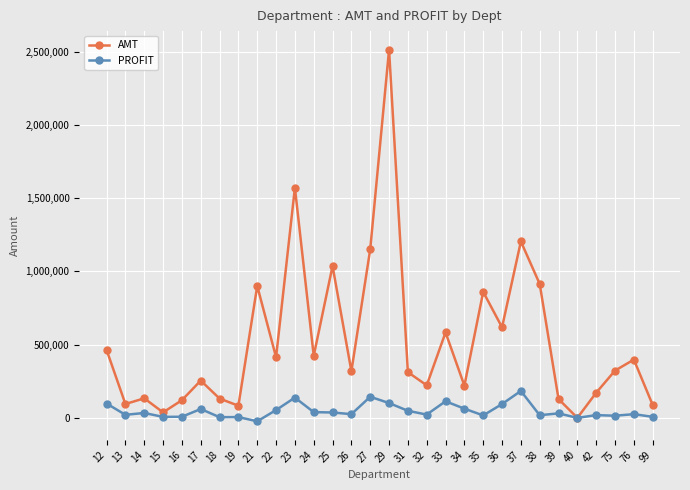

What is the smallest value displayed?

-23296.8